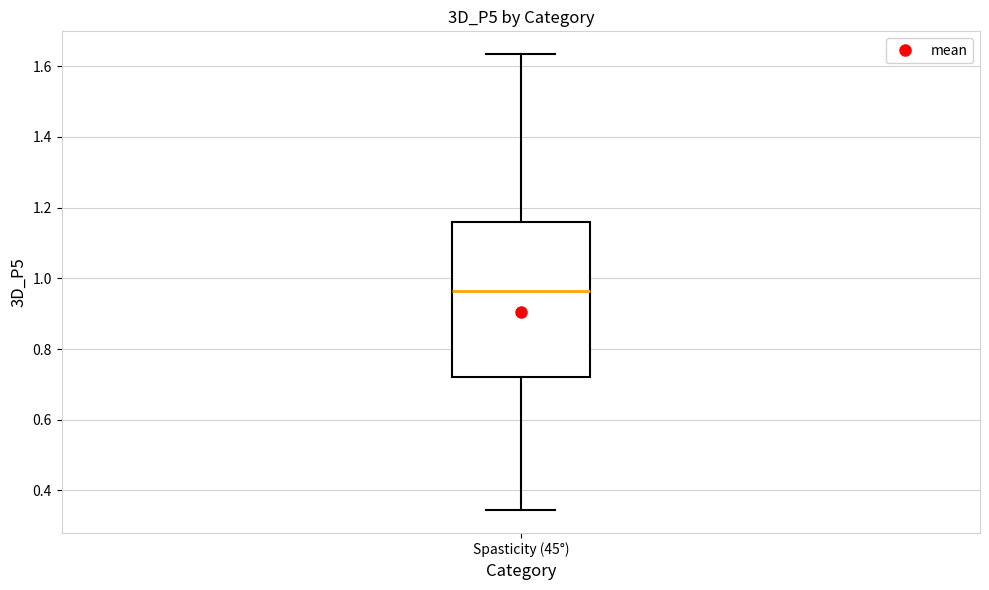

Where does the median line of the box for Spasticity (45°) sit on the y-axis? The values are not printed on the chart, so give them approximately, as read against the axis.

0.96